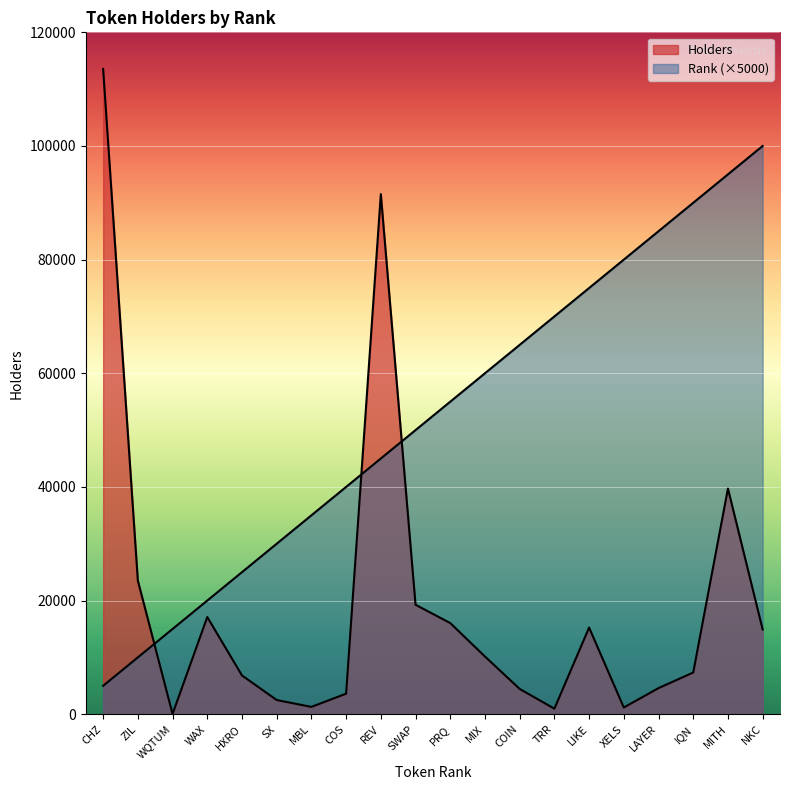

Where do Holders and Rank first cross each other?

ZIL and WQTUM